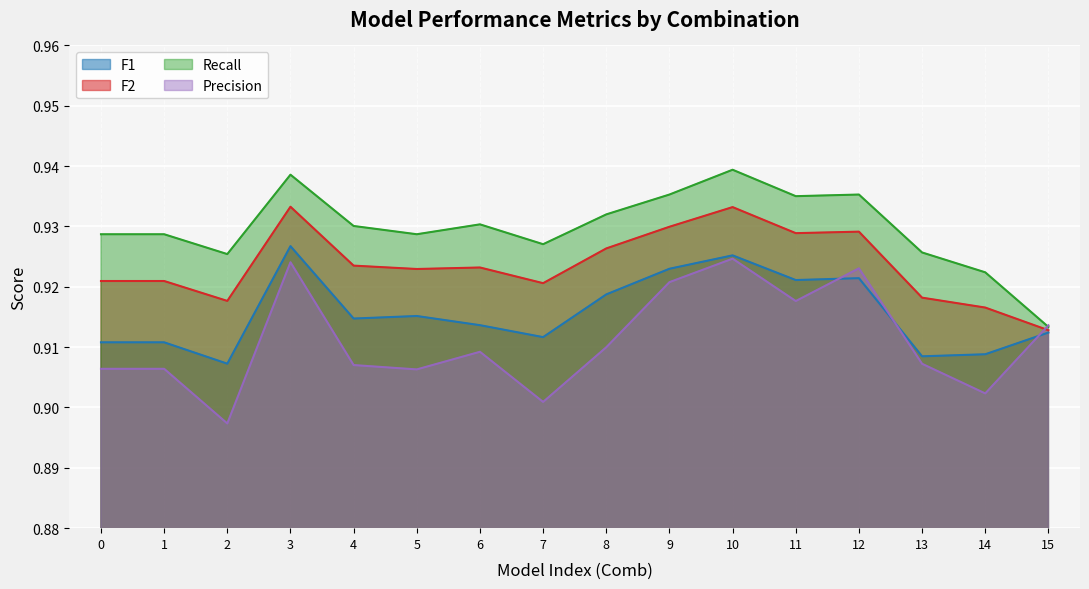

What is the highest value of the F2 series?

0.9